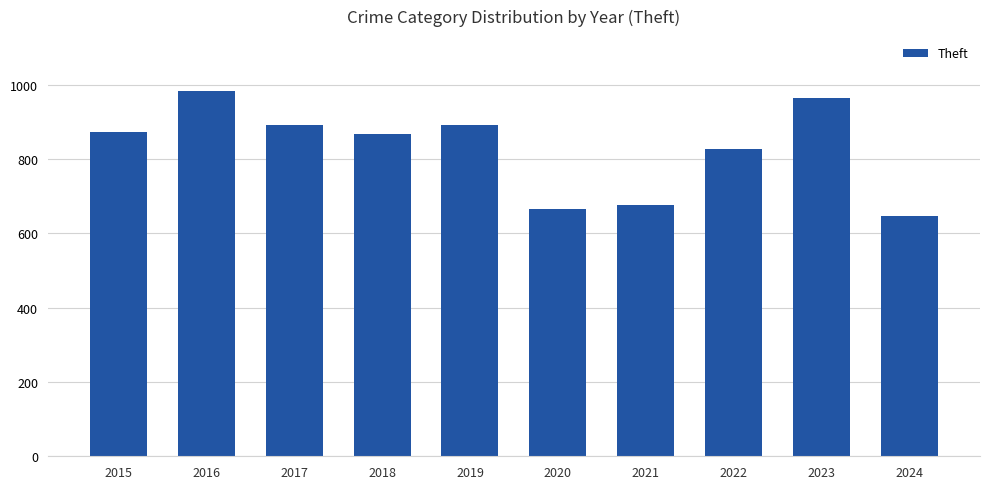

Approximately how many times larger is the value at 2022 compared to 2023?

0.9